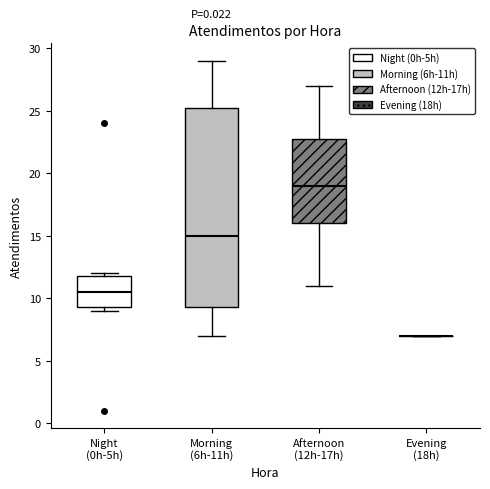

Reading left to right, read every box against the y-axis: the position of its median line, the range the box covers, and the ends of its whiskers. The values are not printed on the chart, so give them approximately, as read against the axis.

Night (0h-5h): median 10.5, box 9.5 to 12.0, whiskers 9.0 to 12.0 (just above the box's upper edge)
Morning (6h-11h): median 15.0, box 9.5 to 25.5, whiskers 7.0 to 29.0
Afternoon (12h-17h): median 19.0, box 16.0 to 23.0, whiskers 11.0 to 27.0
Evening (18h): box collapsed to a line at 7.0, whiskers 7.0 to 7.0